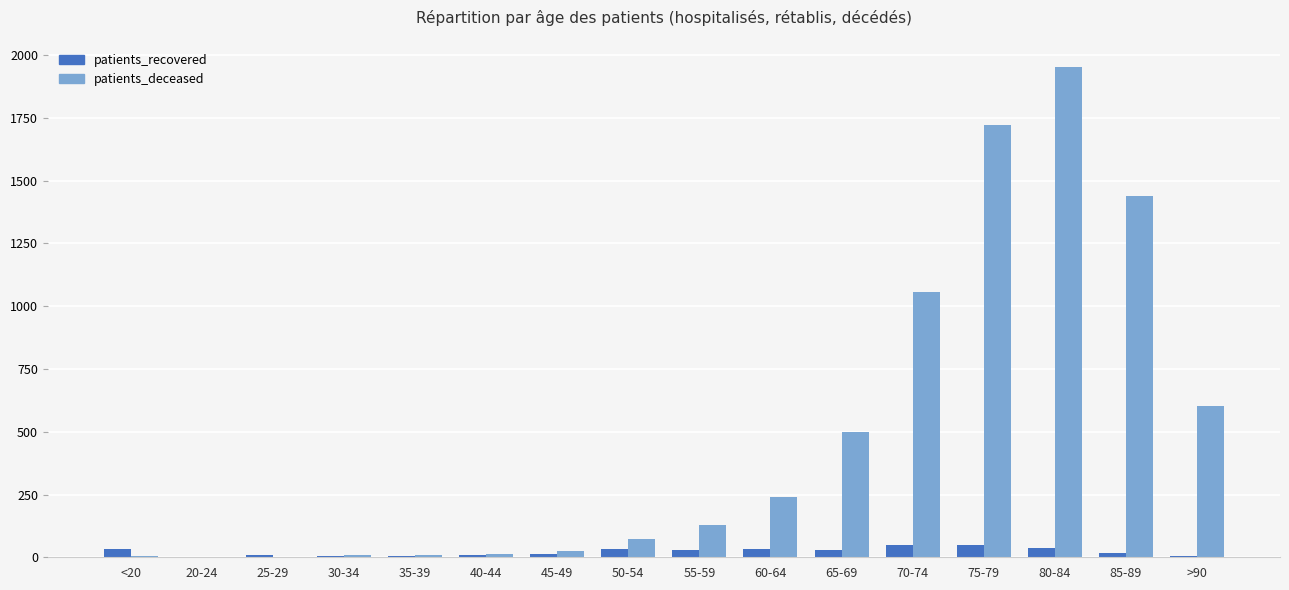

Which category has the highest value across all series?

80-84